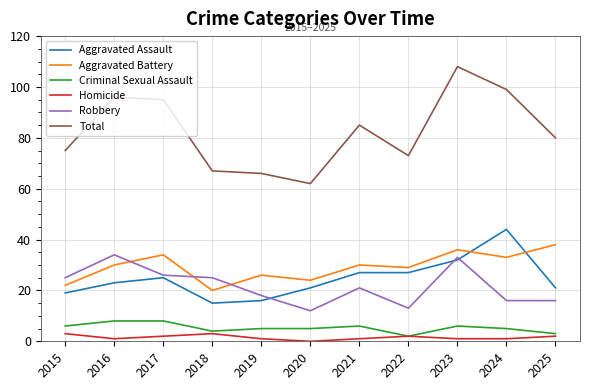

Is the value of Total at 2022 greater than the value of Aggravated Battery at 2024?

Yes